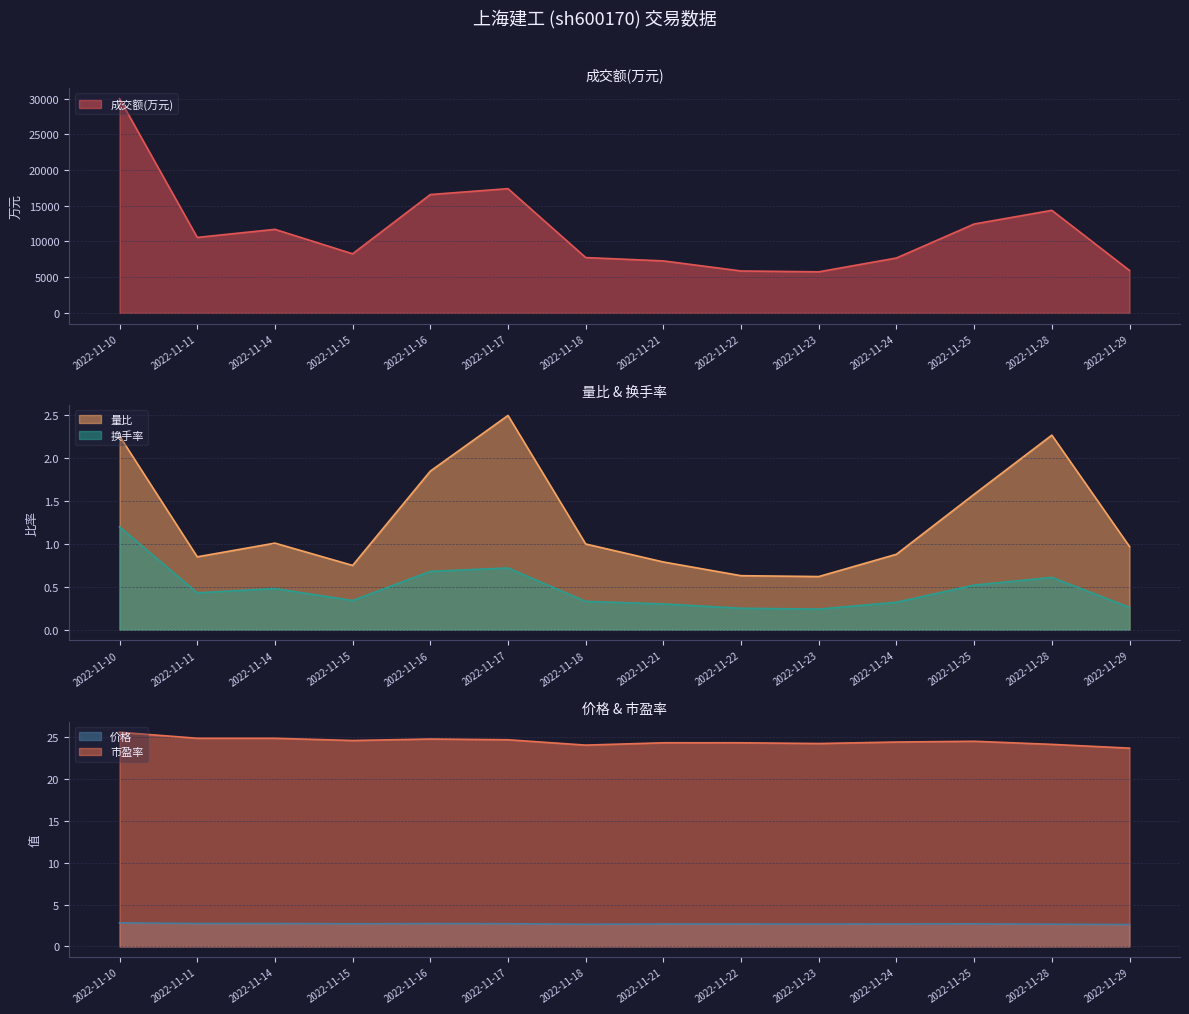

What is the difference between the 换手率 values at 2022-11-23 and 2022-11-28?

0.4